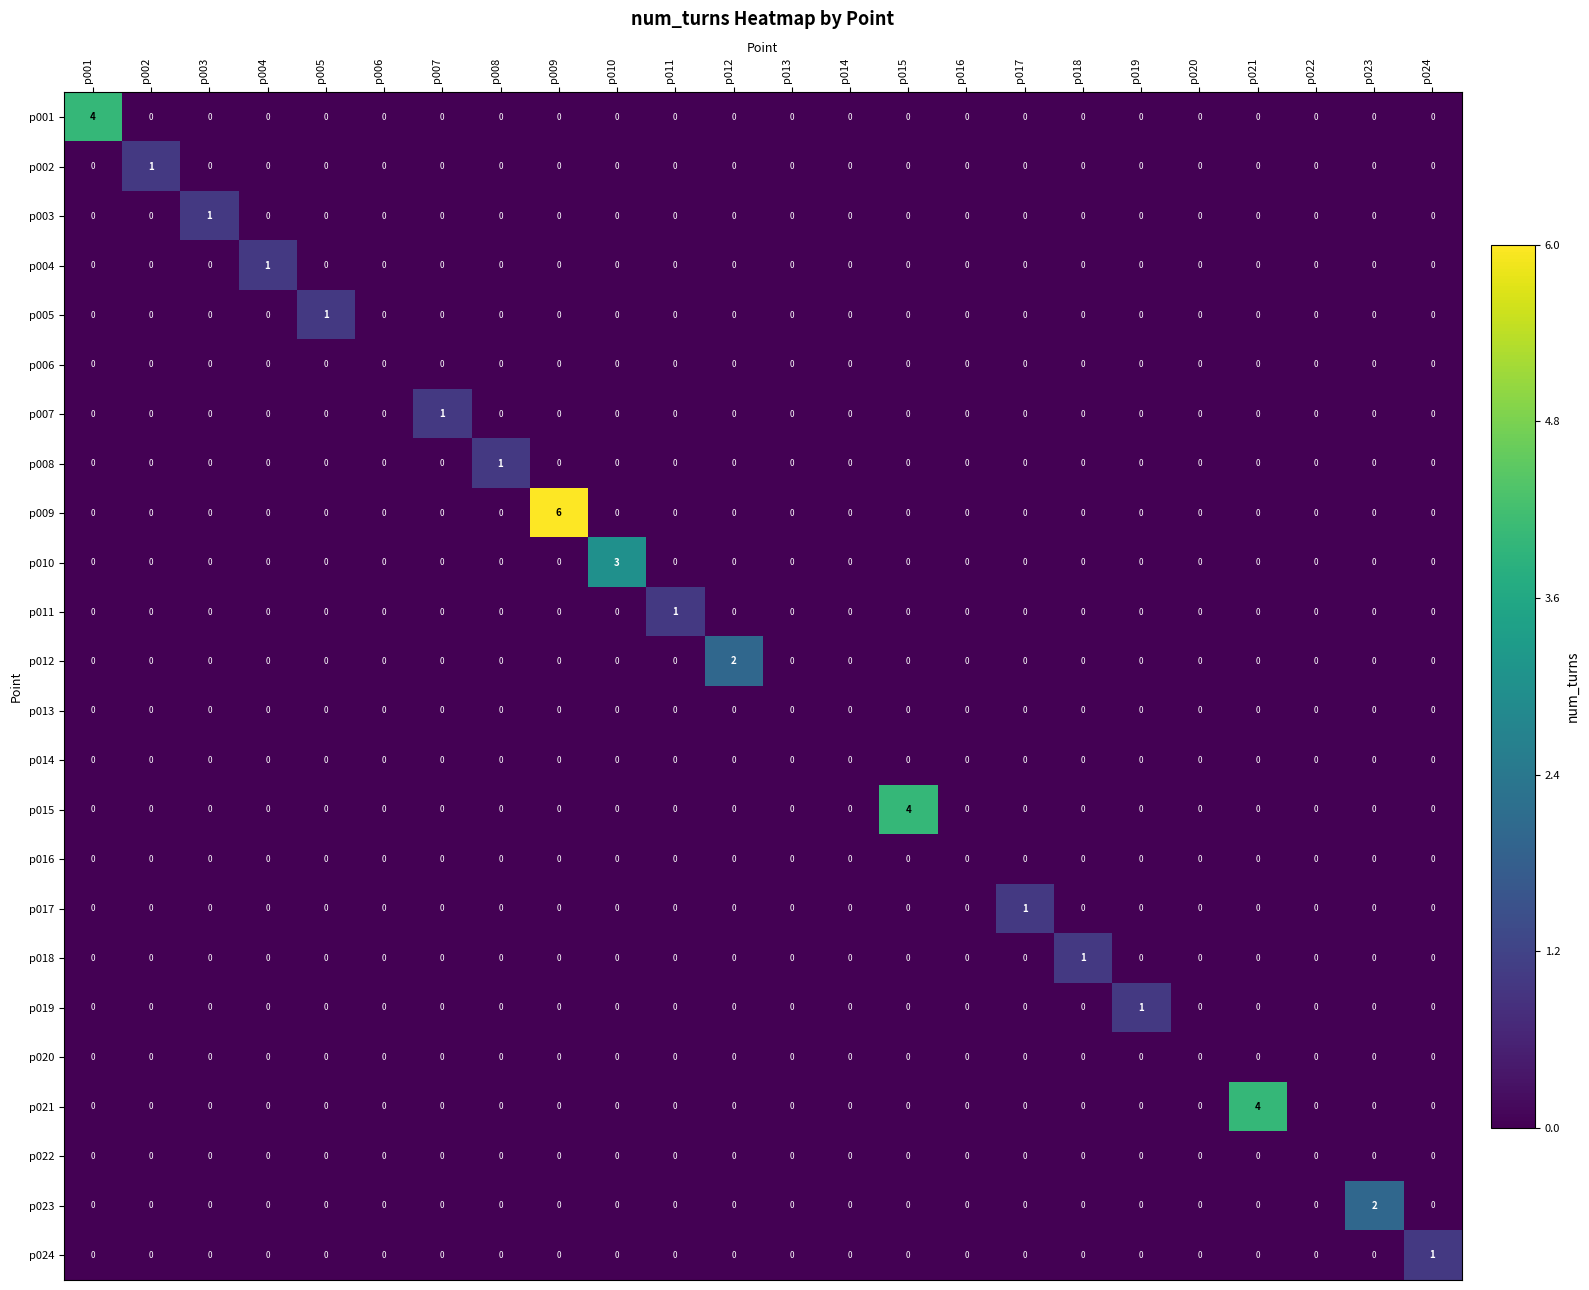

The value of p019 at p006 is -1. True or false?

False